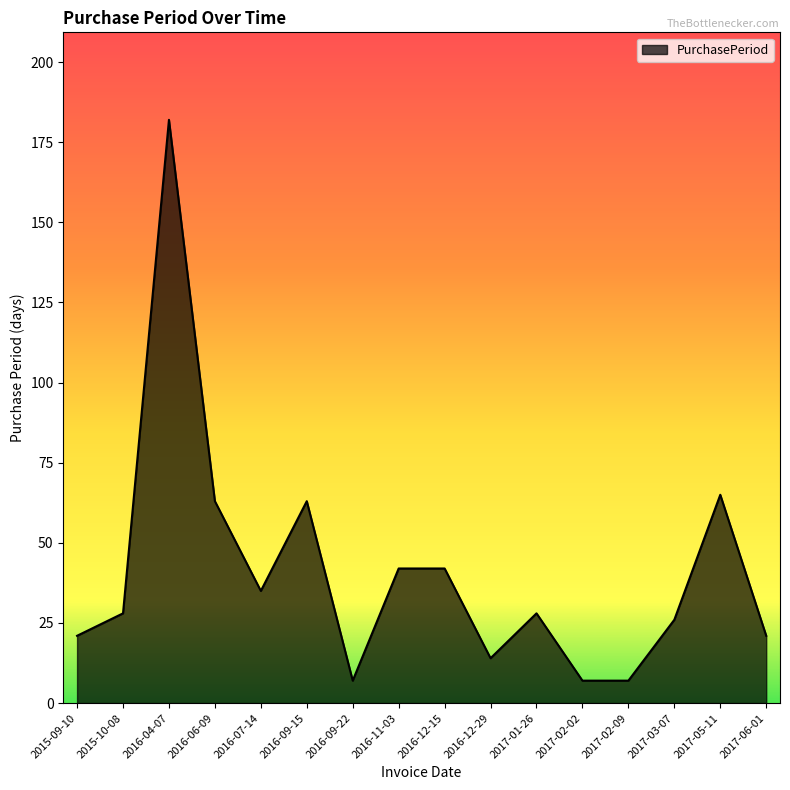

What is the difference between the maximum and minimum values?

175